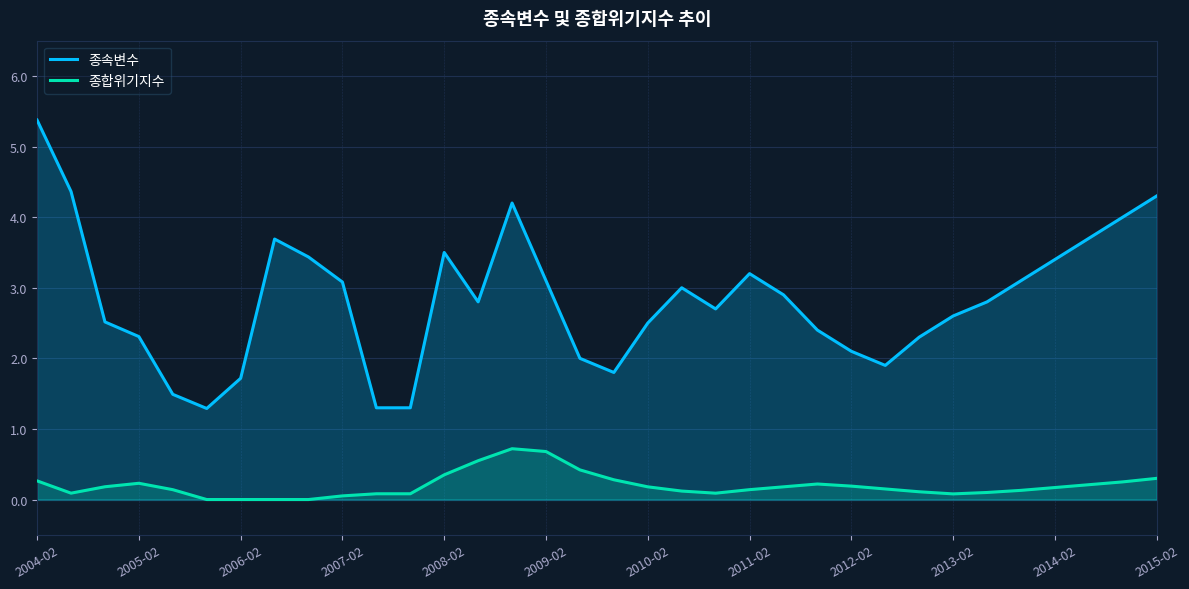

True or false: 종속변수 and 종합위기지수 cross at least once.

False